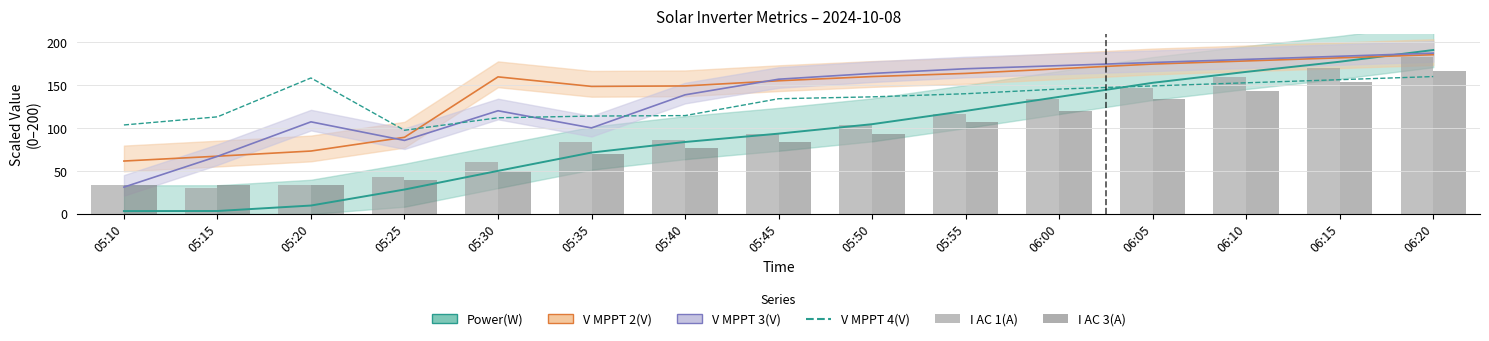

Where is I AC 3(A) nearest to the value 100?

05:50